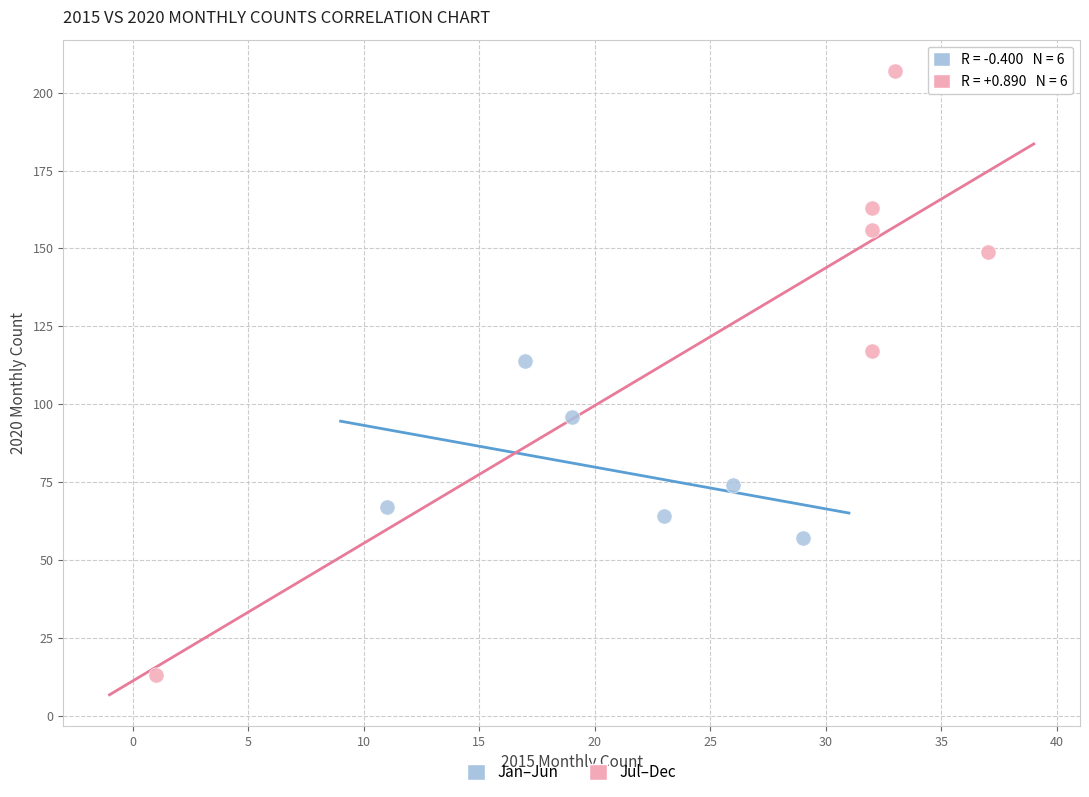

Which series contains the lowest Y value?

Jul–Dec